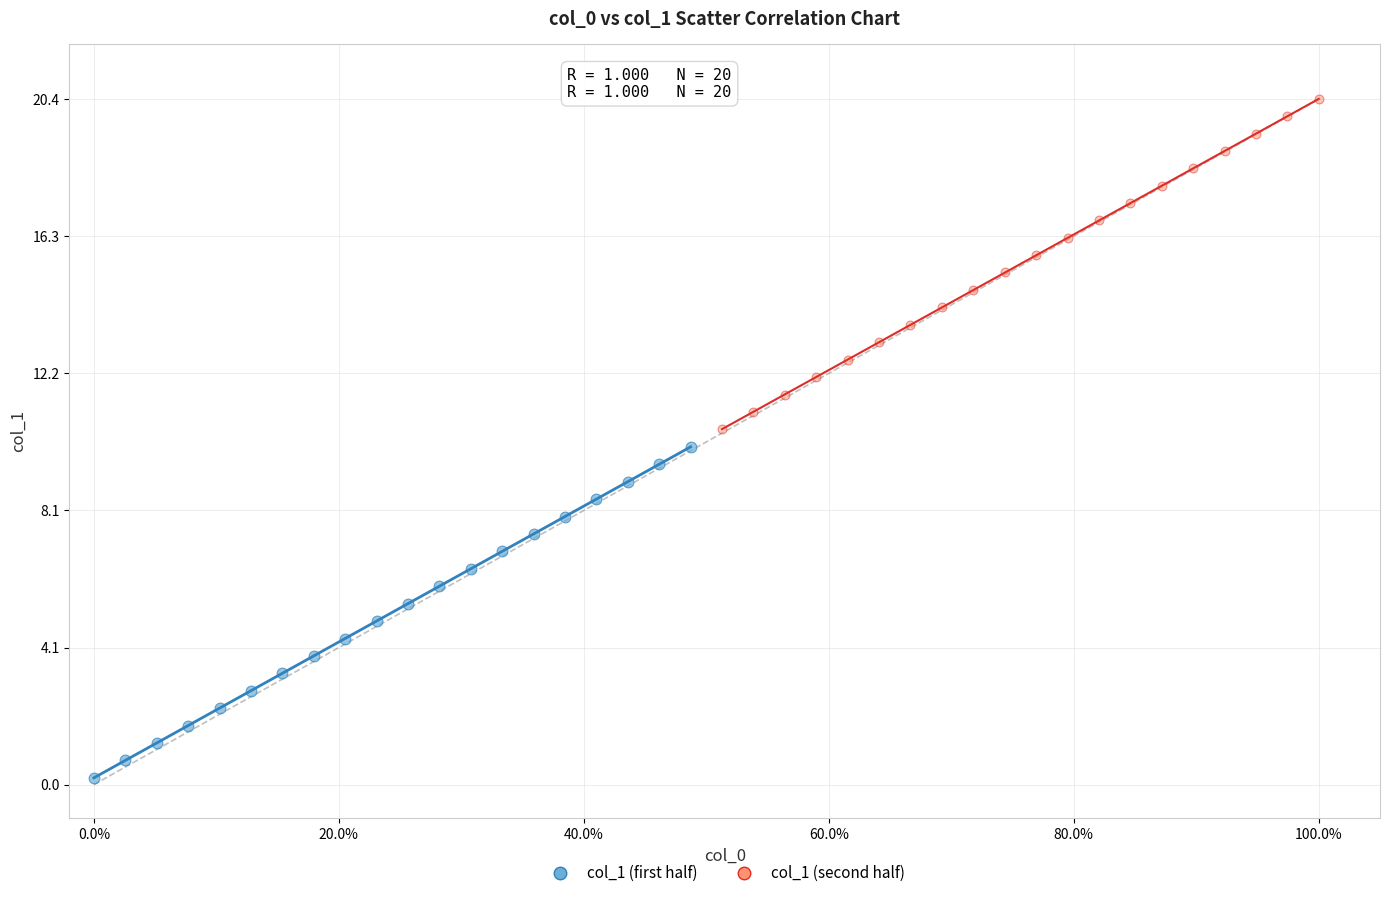

Which series contains the lowest Y value?

col_1 (first half)